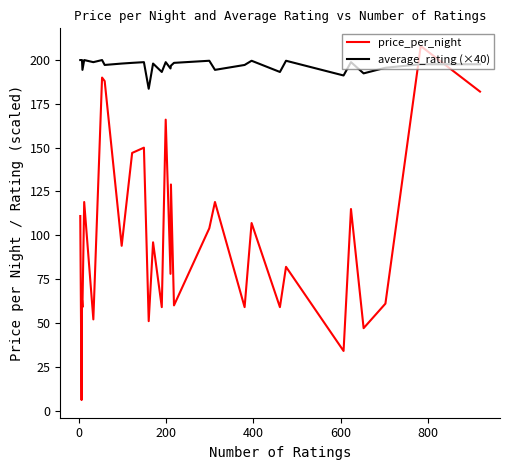

What are all the series names shown in the legend?

price_per_night, average_rating (×40)